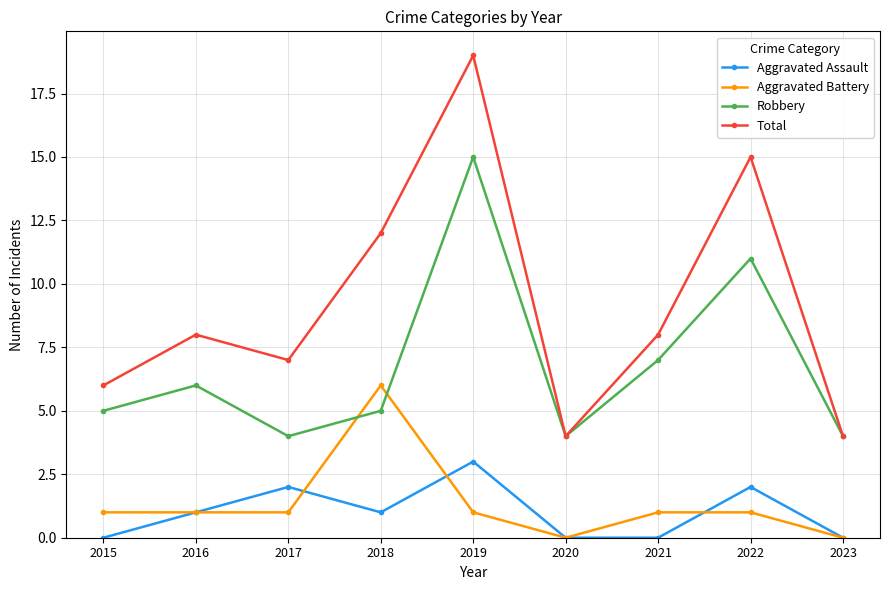

How many interior local peaks does the Total series have?

3